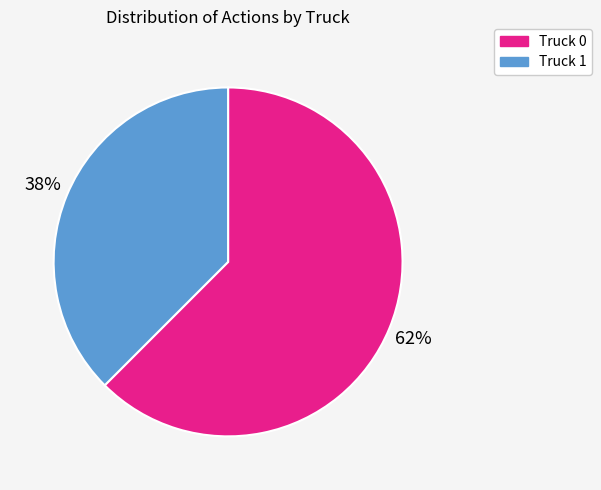

Which category accounts for the majority?

Truck 0